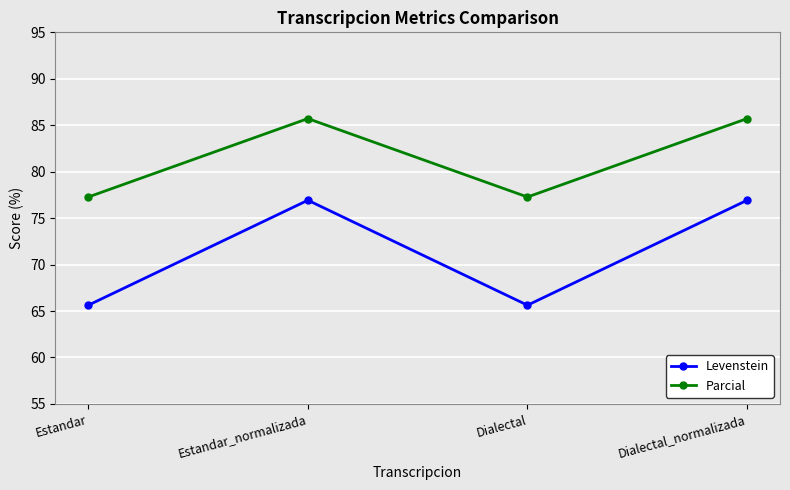

What is the difference between the second highest and minimum values in the Levenstein series?

11.3